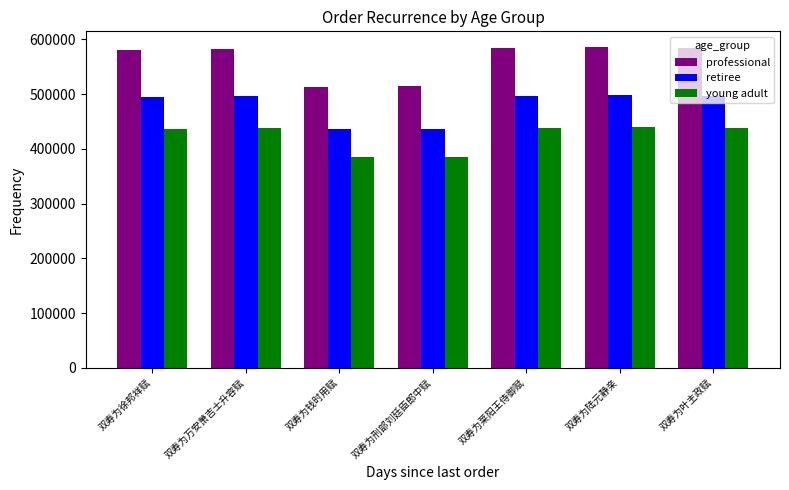

How many bars are there in total?

21